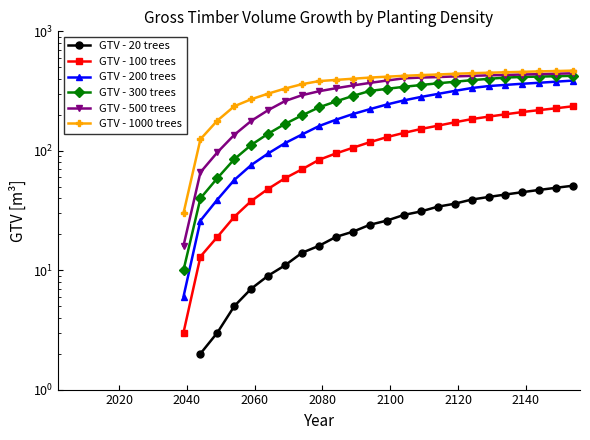

What are all the series names shown in the legend?

GTV - 20 trees, GTV - 100 trees, GTV - 200 trees, GTV - 300 trees, GTV - 500 trees, GTV - 1000 trees